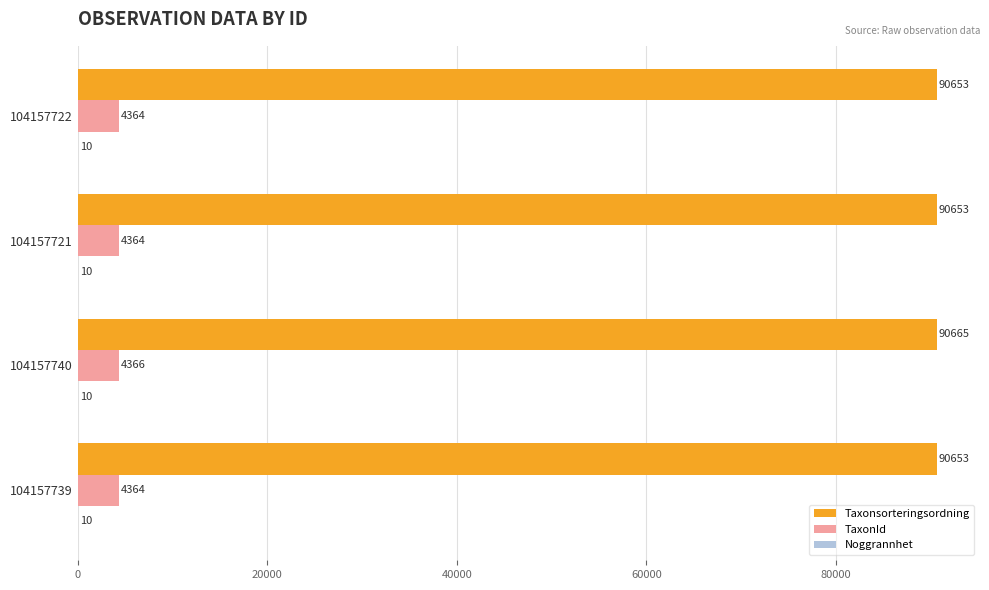

Which label corresponds to the largest value in the chart?

104157740